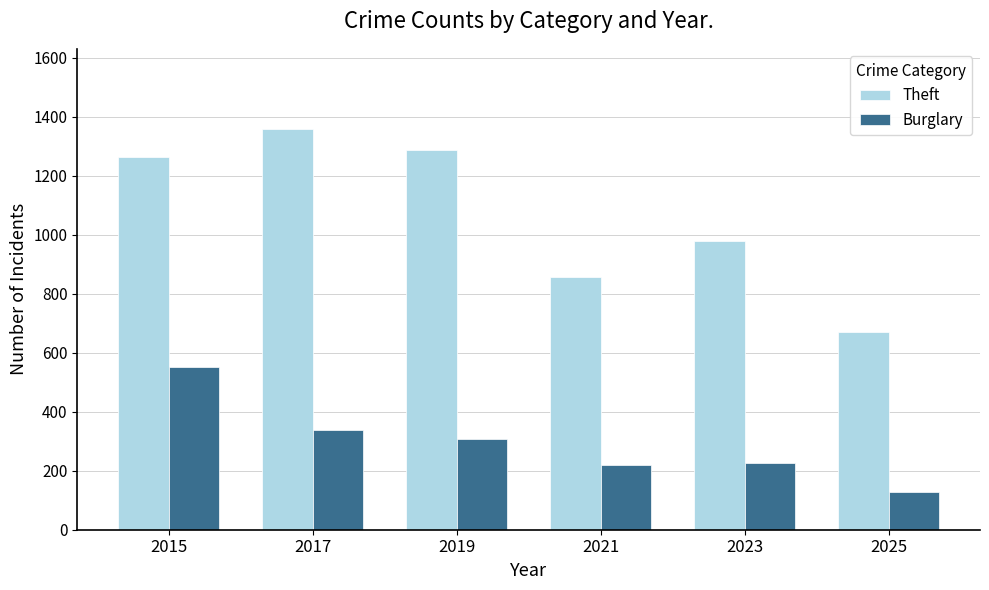

How many series are shown in this chart?

2